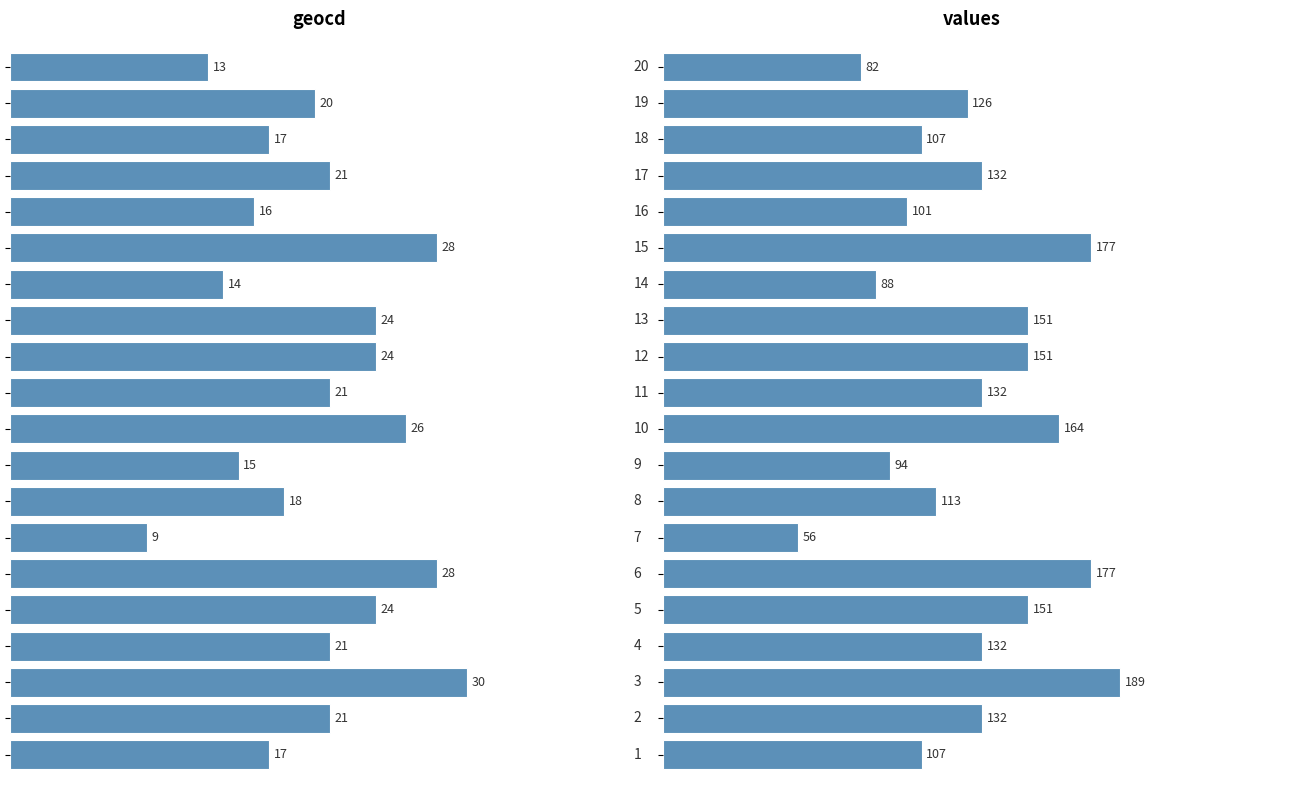

What is the value of the values bar at the 8th from the left?

113